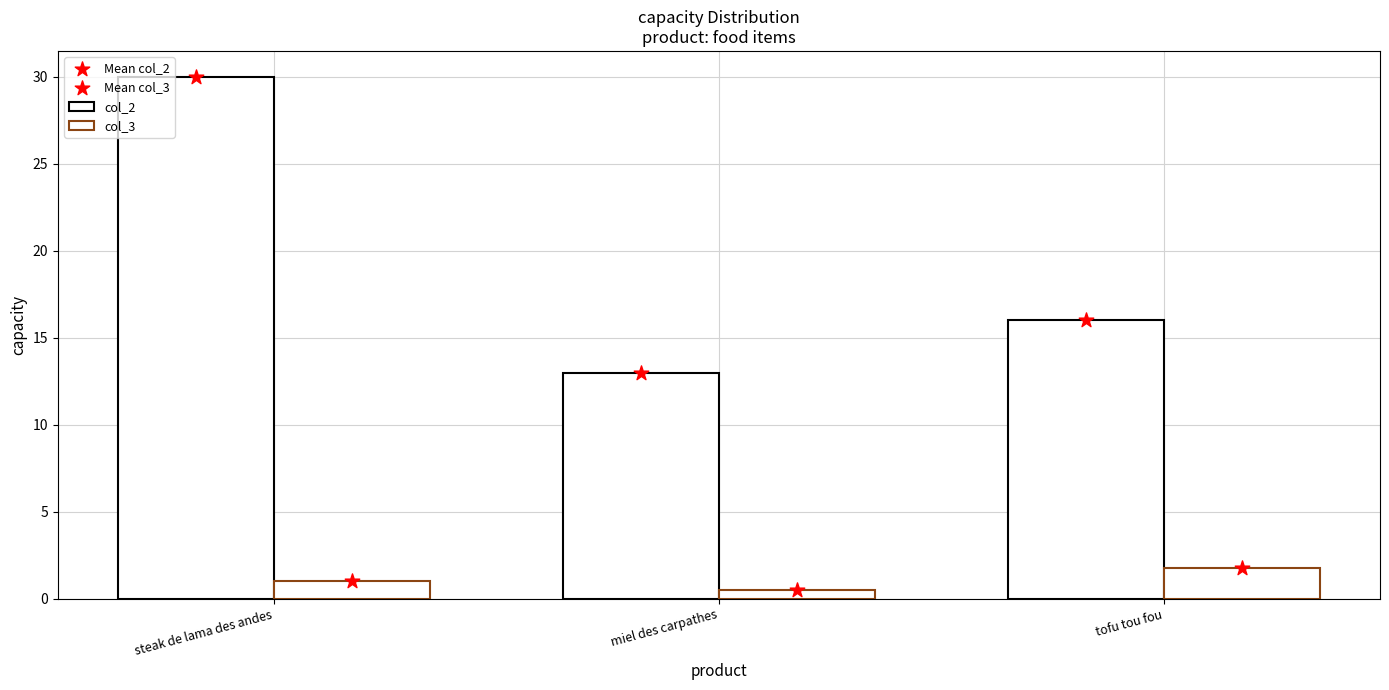

Which series has the largest total across all categories?

col_2